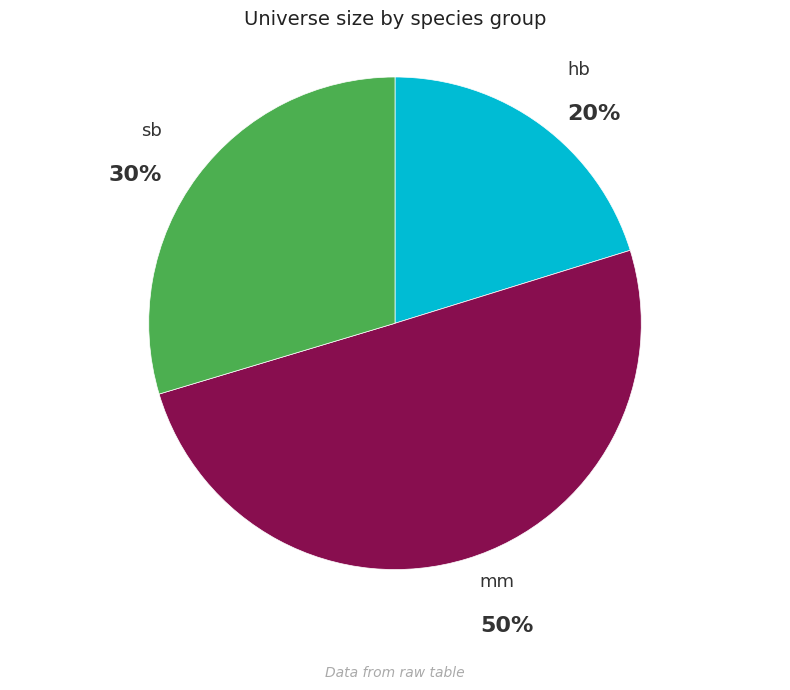

Is it true that mm is 50% of the pie?

True